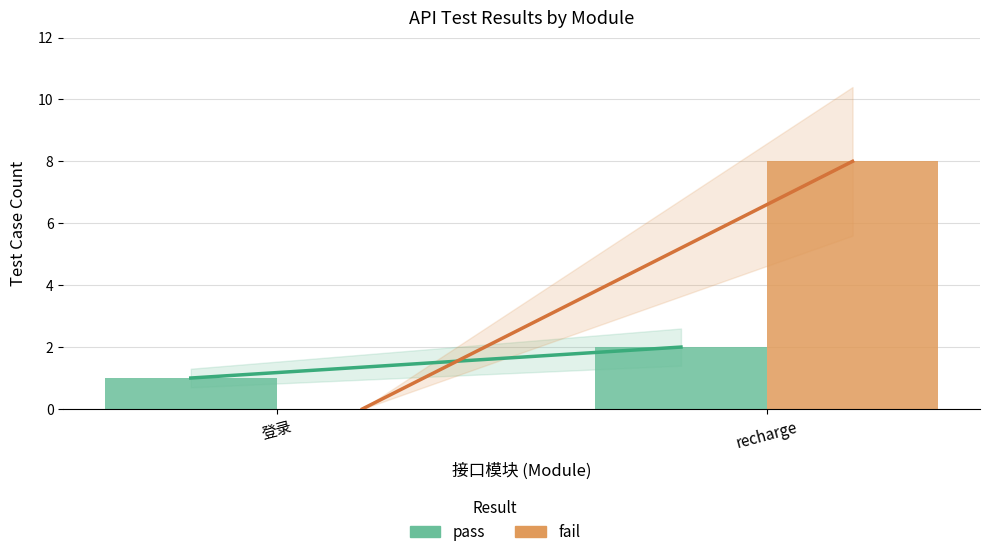

Which series changed the most between 登录 and recharge?

fail